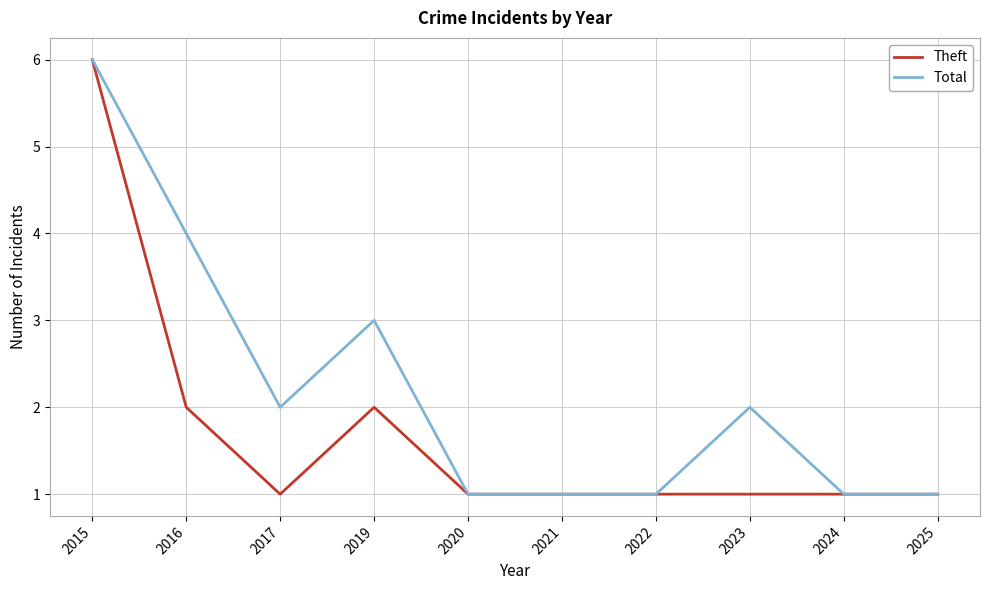

Does the chart display data point markers on the line(s)?

No